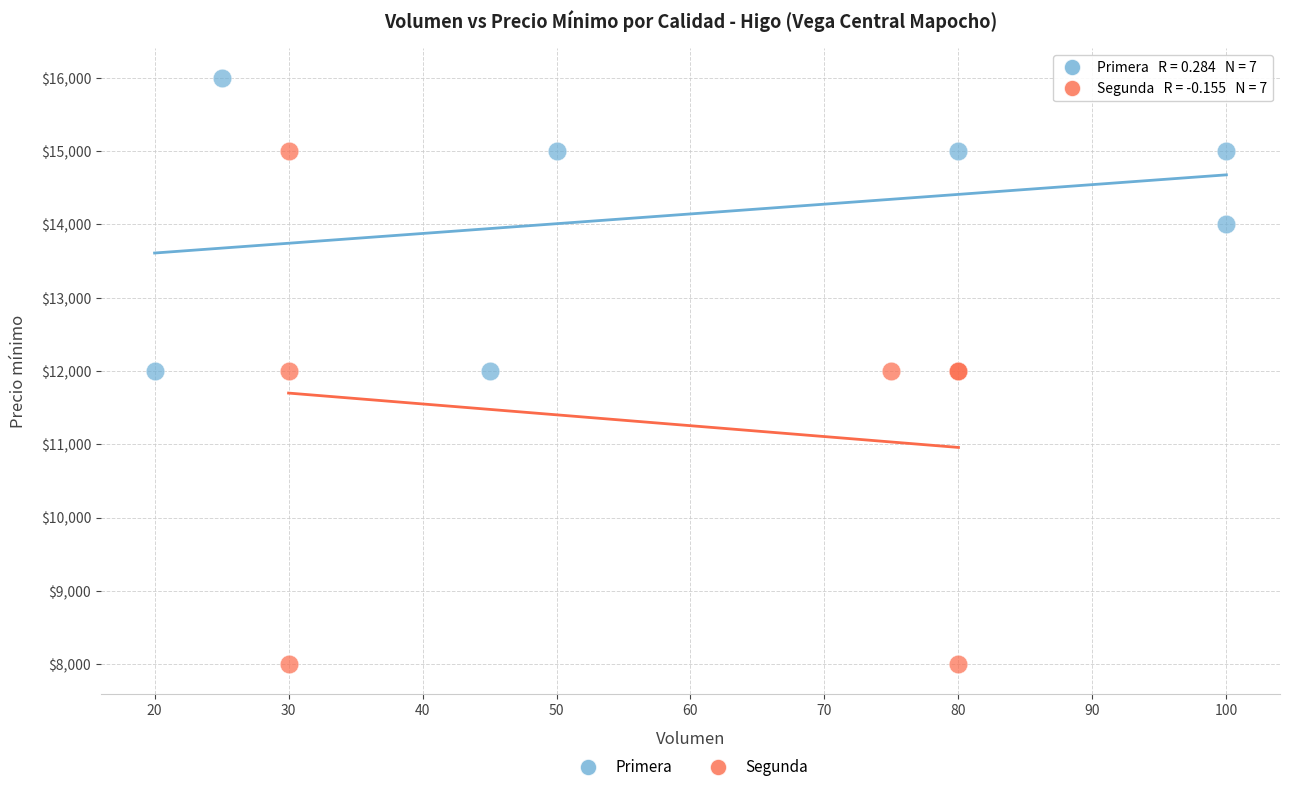

Which series has the widest spread of Y values?

Segunda